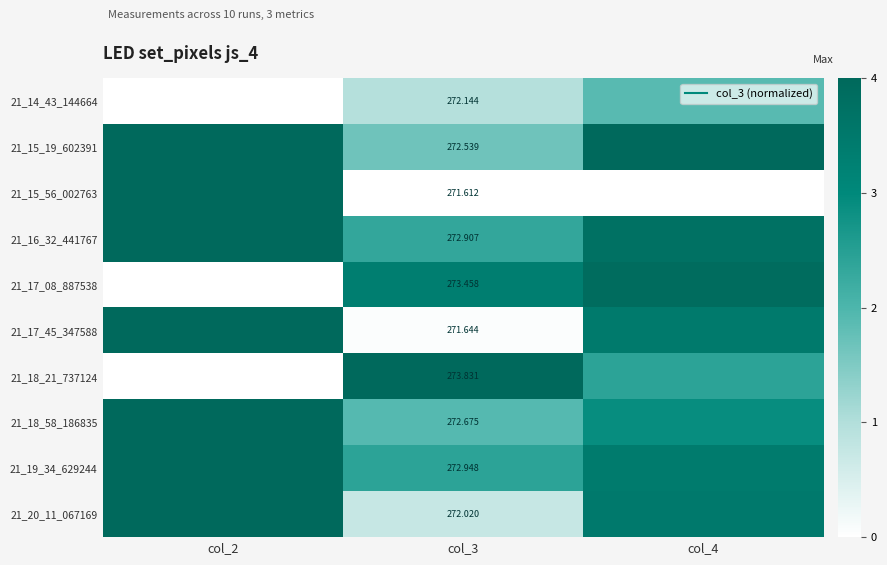

What is the difference between the highest and lowest values at col_4?

4.0